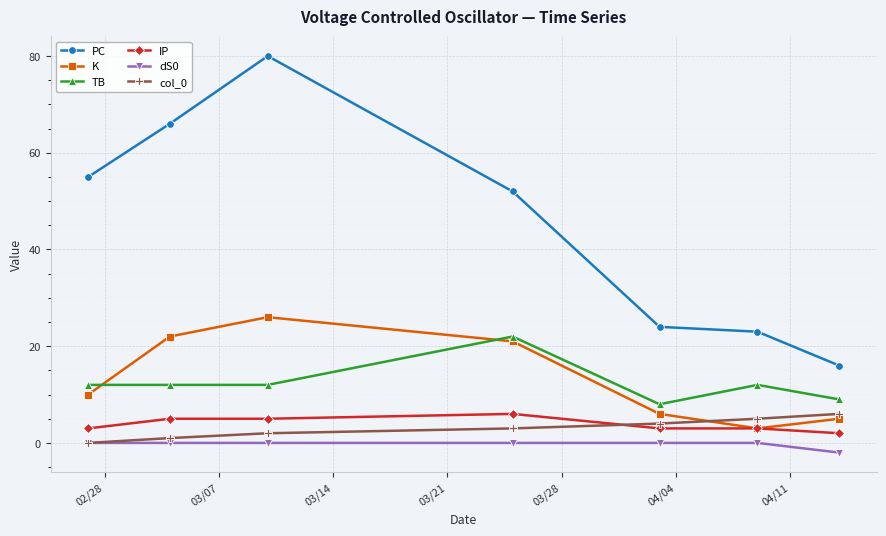

Reading right to left, list all the values displayed in this chart.

PC: 16	23	24	52	80	66	55
K: 5	3	6	21	26	22	10
TB: 9	12	8	22	12	12	12
IP: 2	3	3	6	5	5	3
dS0: -2	0	0	0	0	0	0
col_0: 6	5	4	3	2	1	0